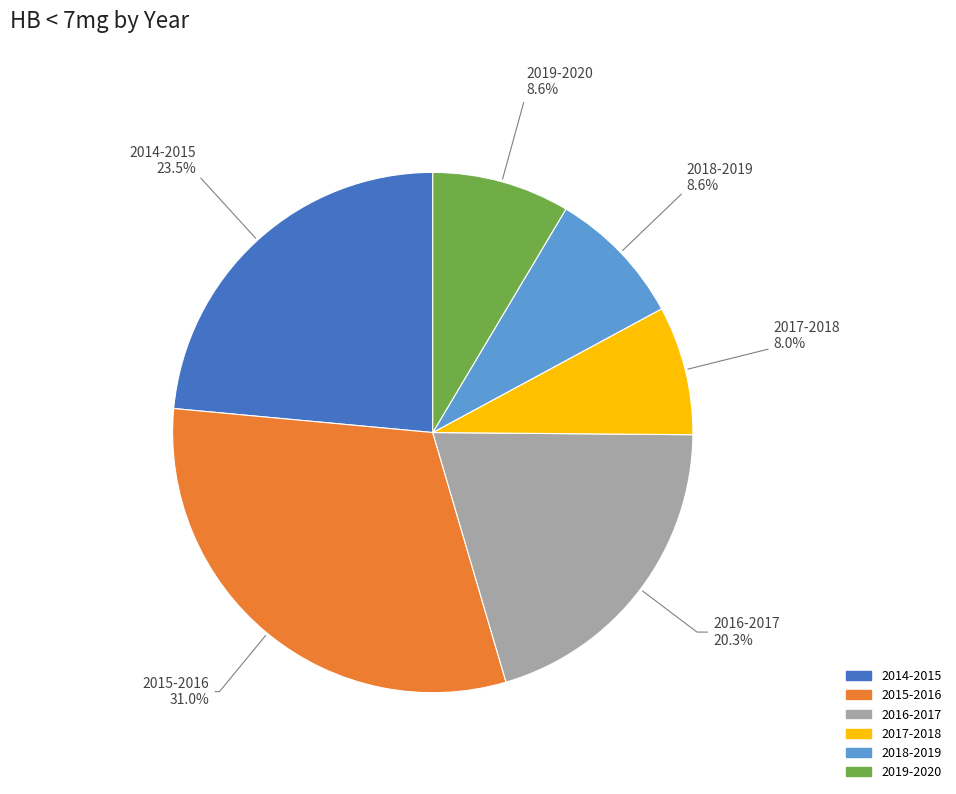

Count the number of slices in the pie.

6